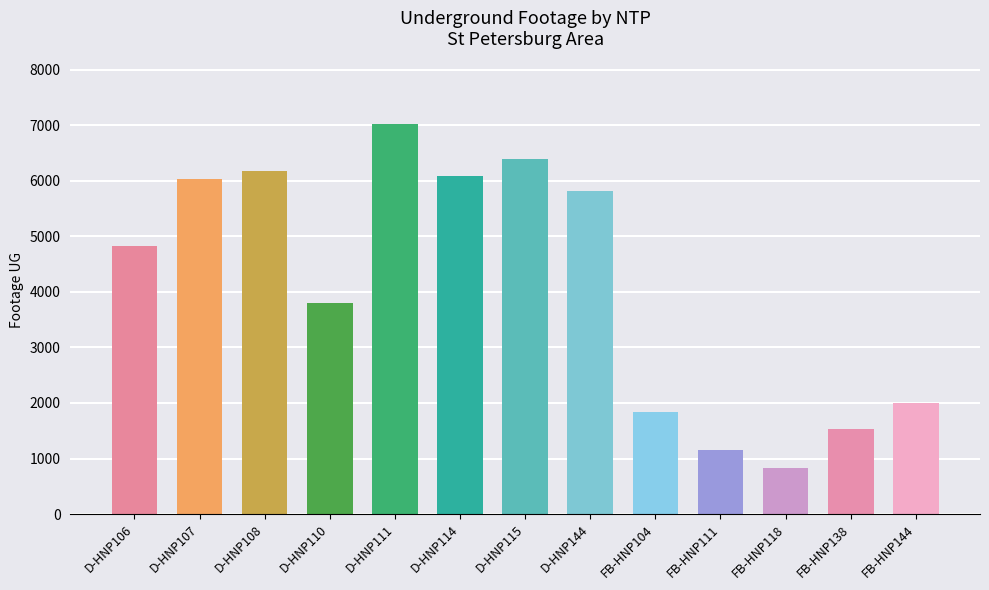

What is the sum of the values at FB-HNP104 and D-HNP107?

7872